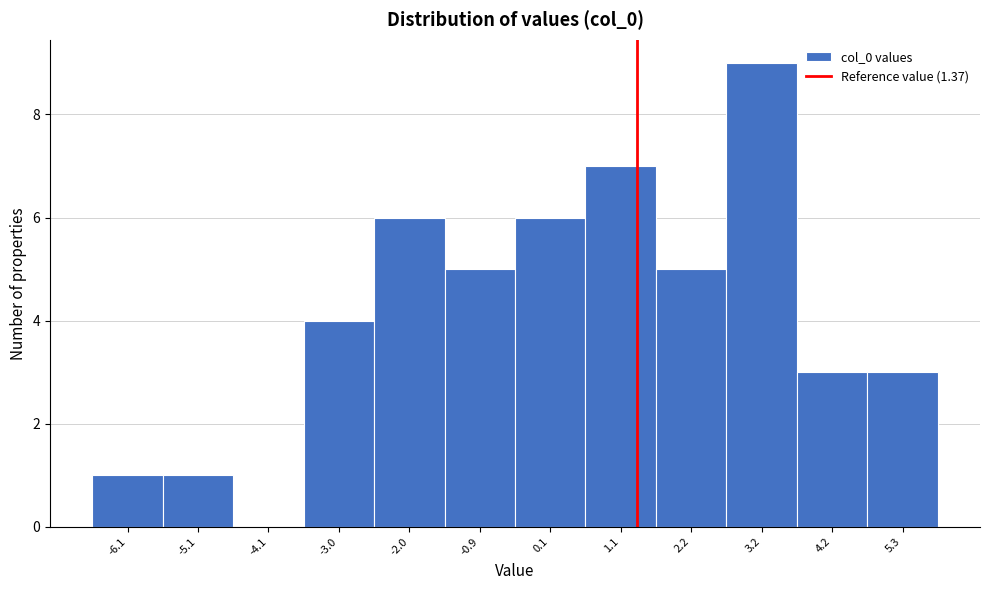

Which range on the x-axis has the tallest bar?

2.6 to 3.8